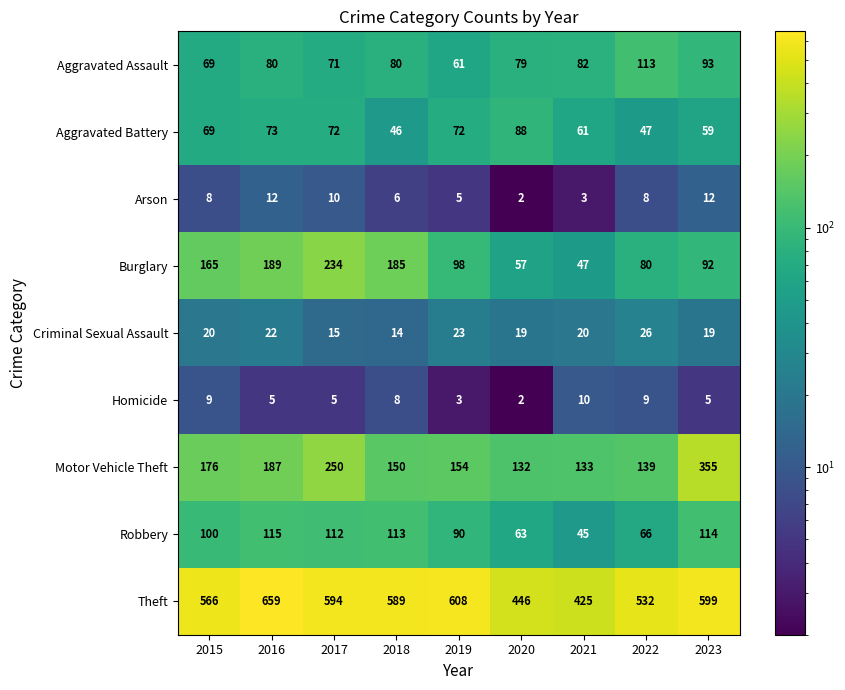

How many Arson values are between 5 and 10?

5